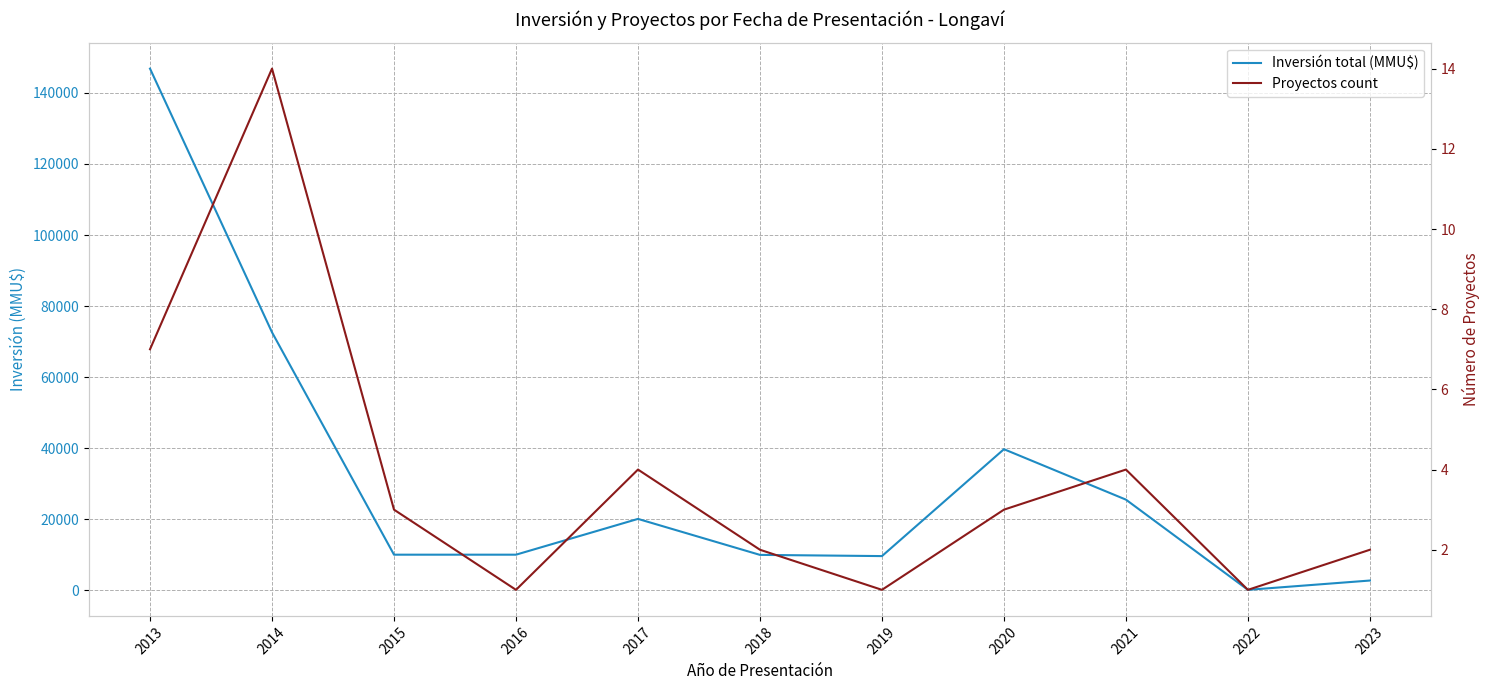

Reading right to left, extract all data points from this chart.

Inversión total (MMU$): 2023=2722	2022=101	2021=25500	2020=39700	2019=9604	2018=9943	2017=20074	2016=10000	2015=10000	2014=72610	2013=146850
Proyectos count: 2023=2	2022=1	2021=4	2020=3	2019=1	2018=2	2017=4	2016=1	2015=3	2014=14	2013=7